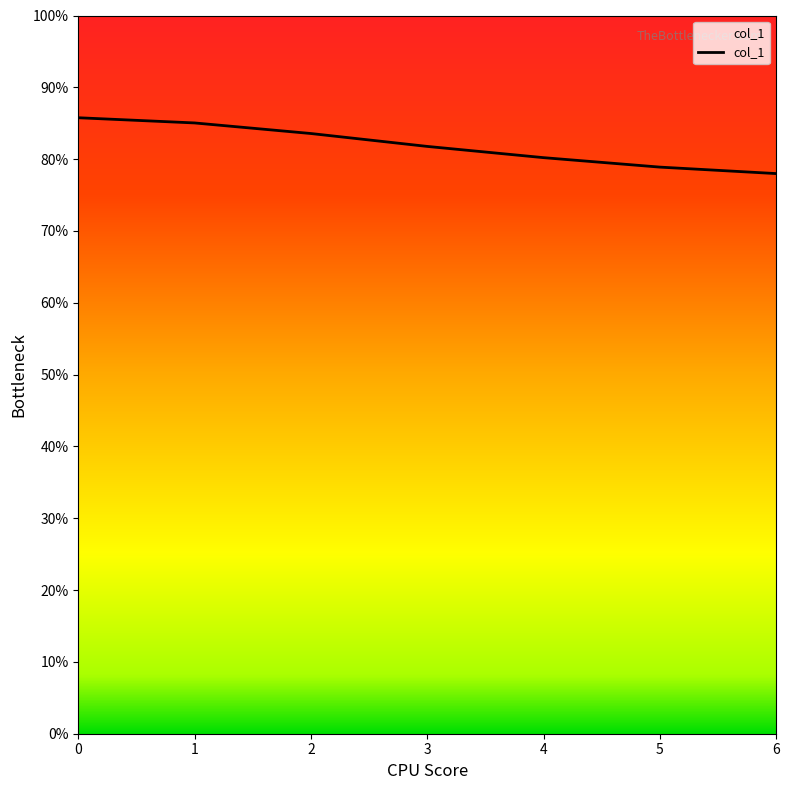

What is the approximate value at 5?

78.9